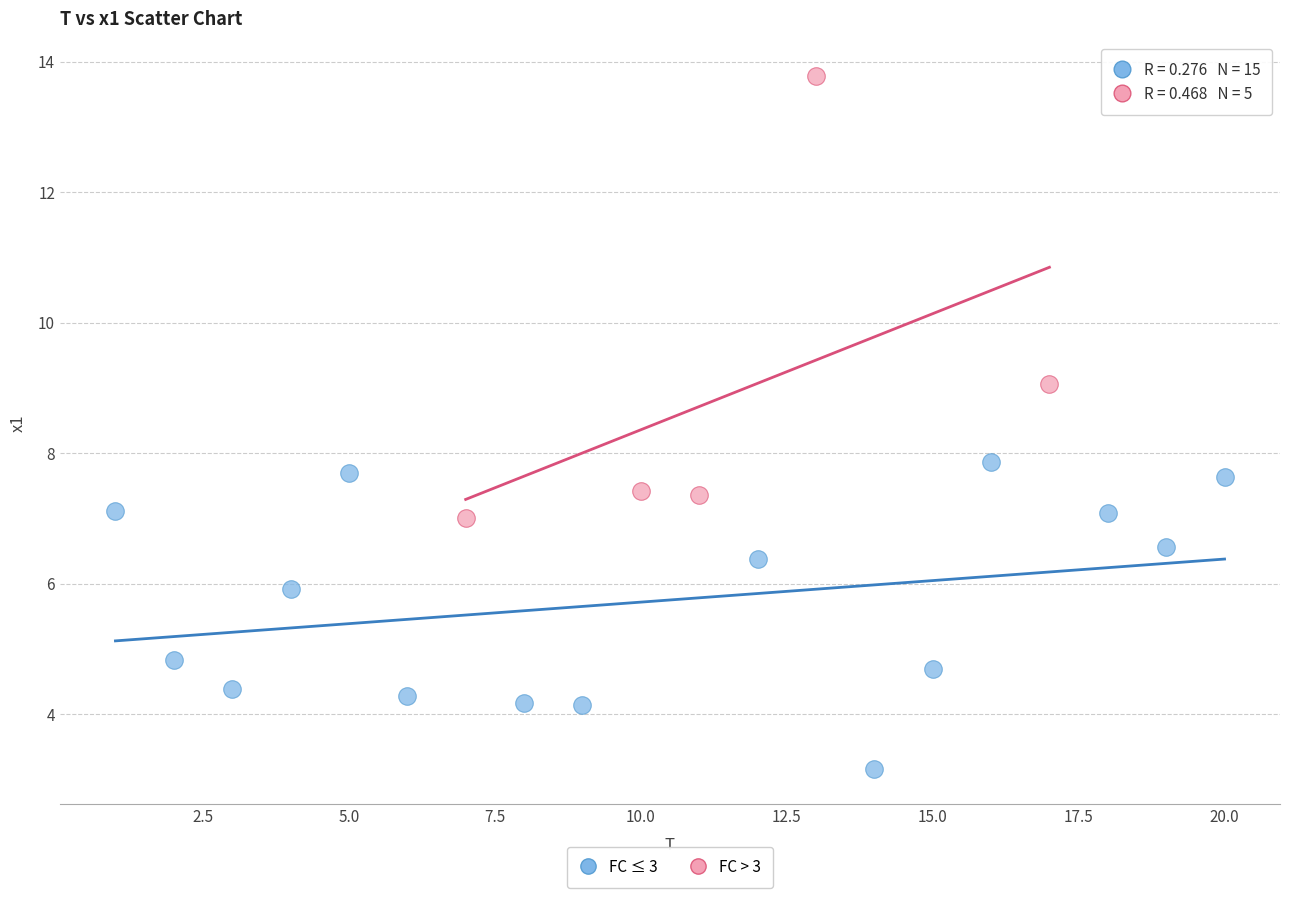

Which series contains the lowest Y value?

FC ≤ 3